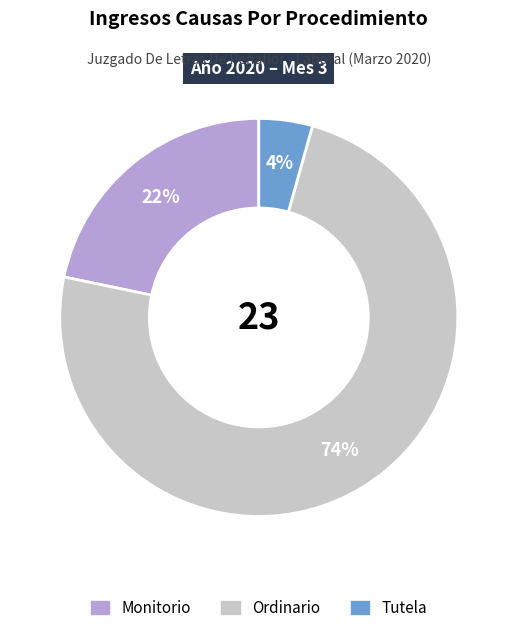

To the nearest percent, what portion does Monitorio represent?

22%